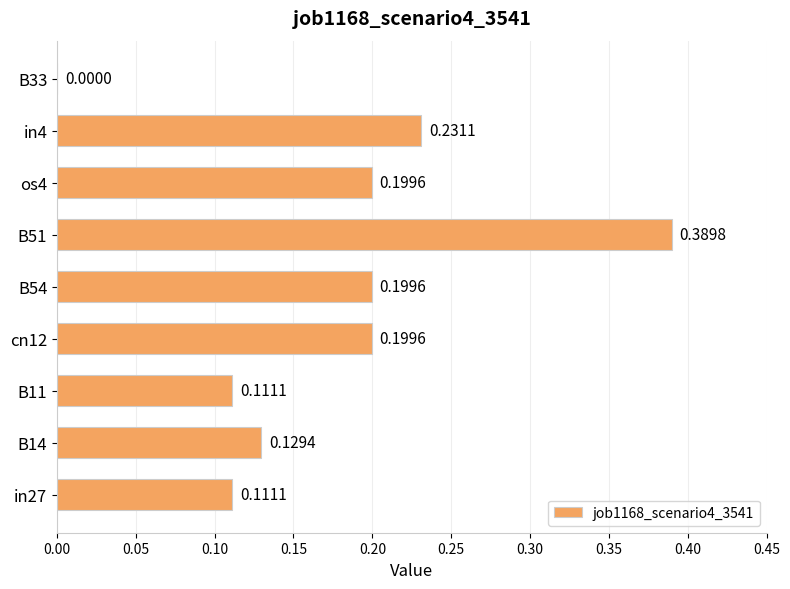

Between in4 and in27, which is larger?

in4